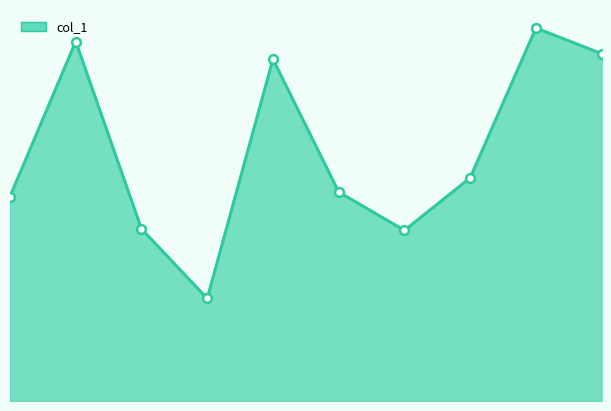

Does the chart have visible grid lines?

No